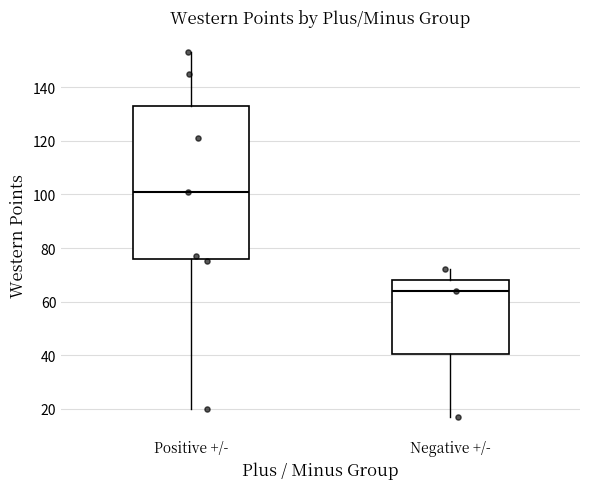

Reading left to right, transcribe this box plot: for each box, give where its median line is, the range the box spans, and where its two whiskers end, as read against the y-axis. The values are not printed on the chart, so give them approximately, as read against the axis.

Positive +/-: median 102, box 76 to 134, whiskers 20 to 154
Negative +/-: median 64, box 40 to 68, whiskers 18 to 72